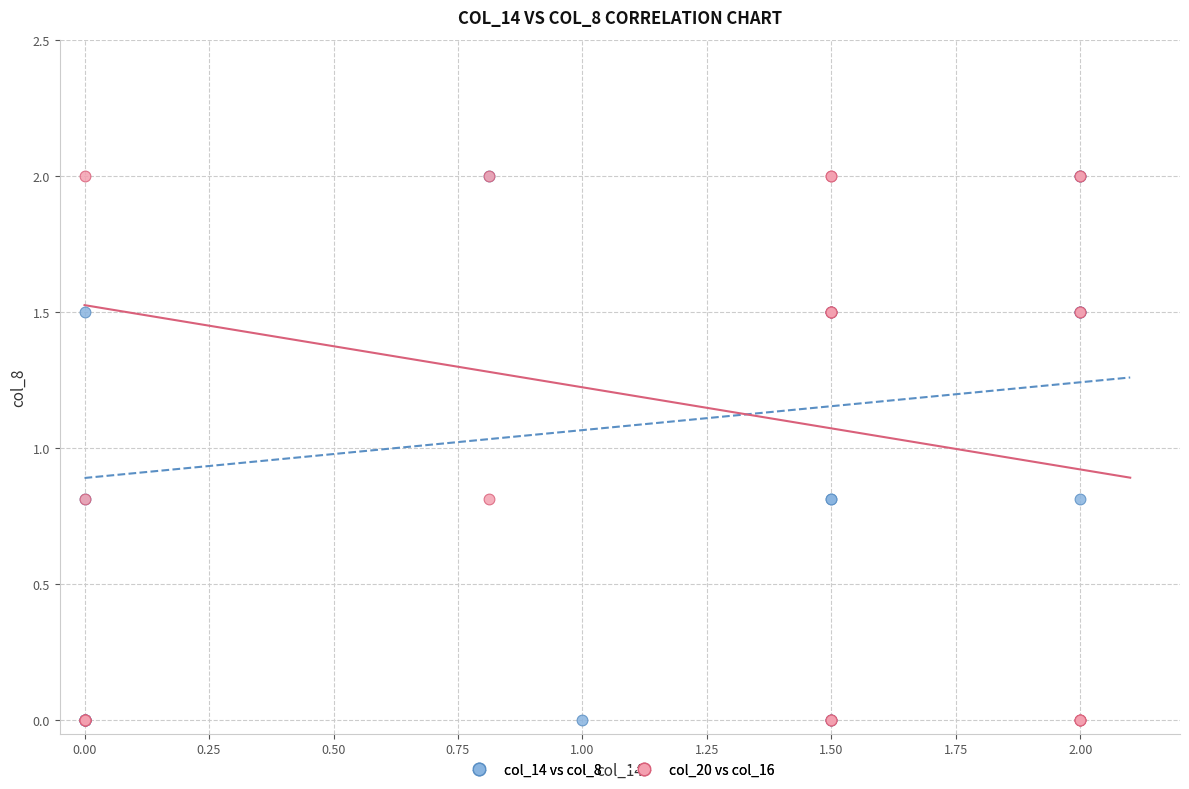

What are all the series names shown in the legend?

col_14 vs col_8, col_20 vs col_16